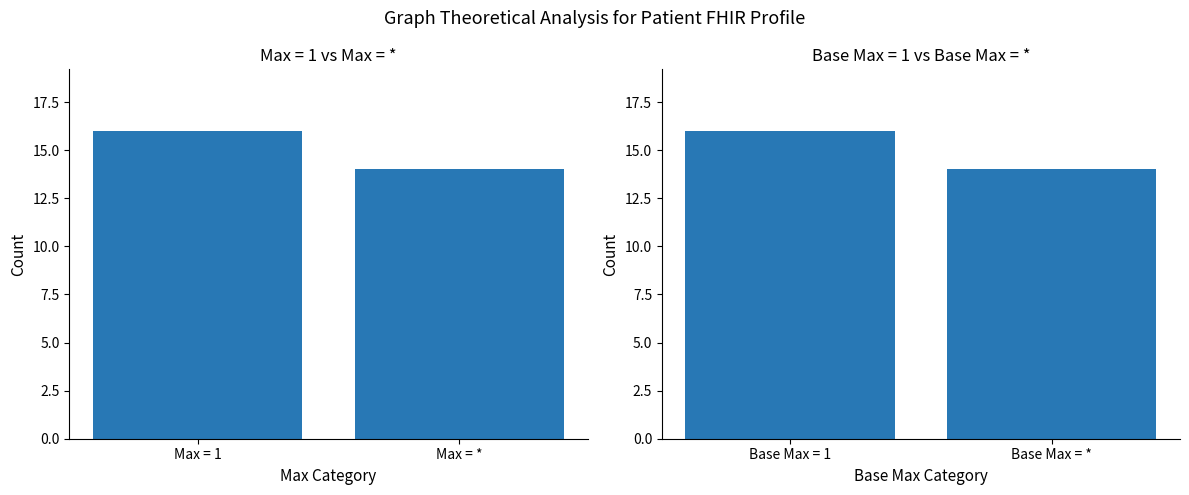

Count the number of data series in this chart.

2